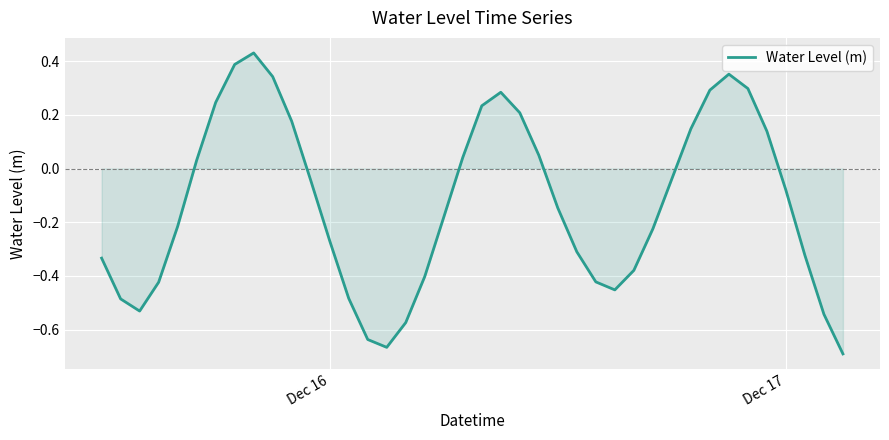

How many negative values are there?

24